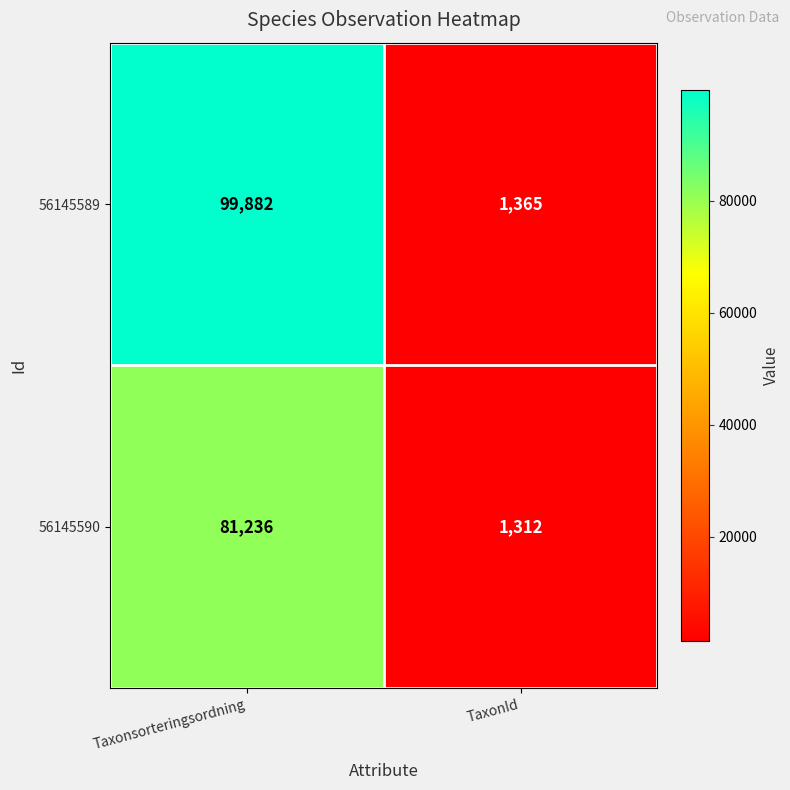

What is the sum of all 56145590 values?

82548